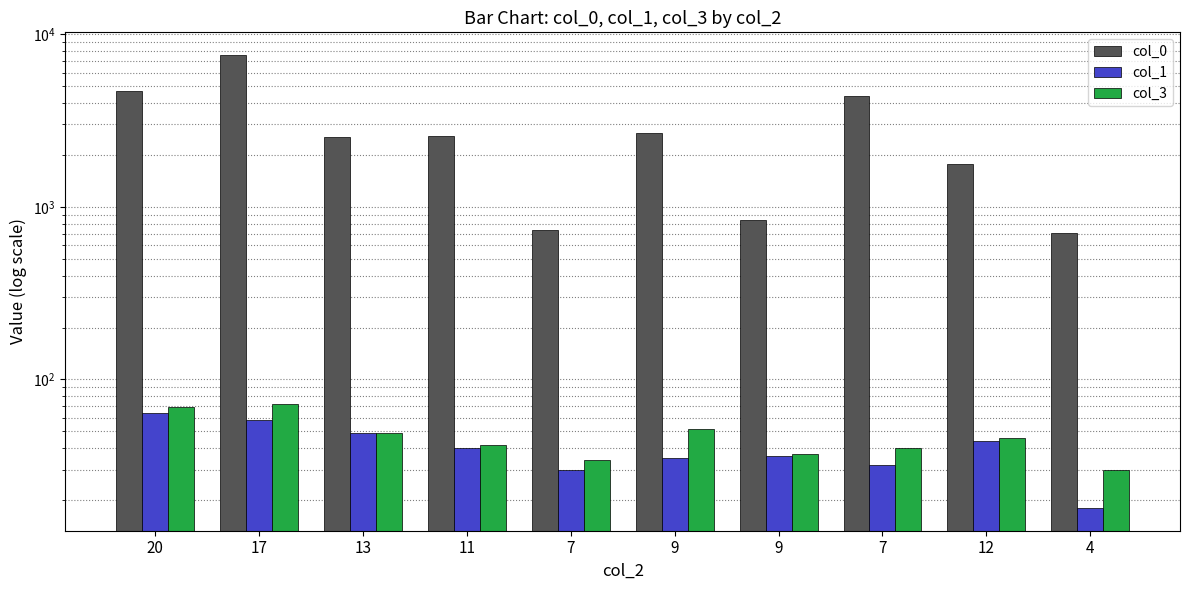

What is the difference between the col_1 values at 7 and 9?

4